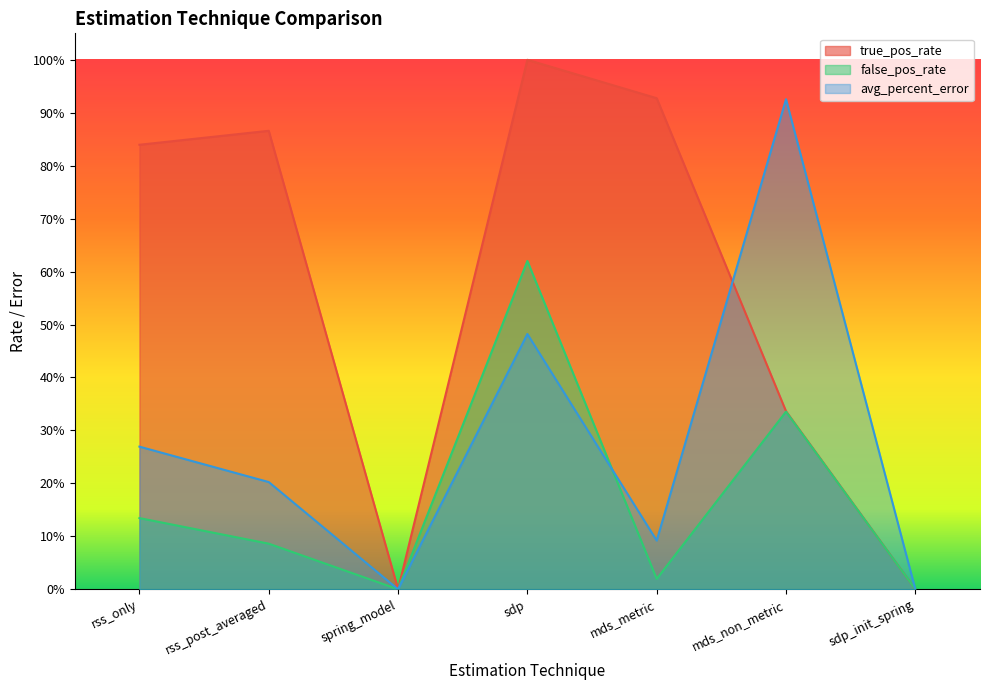

The avg_percent_error series shows 0.4 at rss_only. True or false?

False